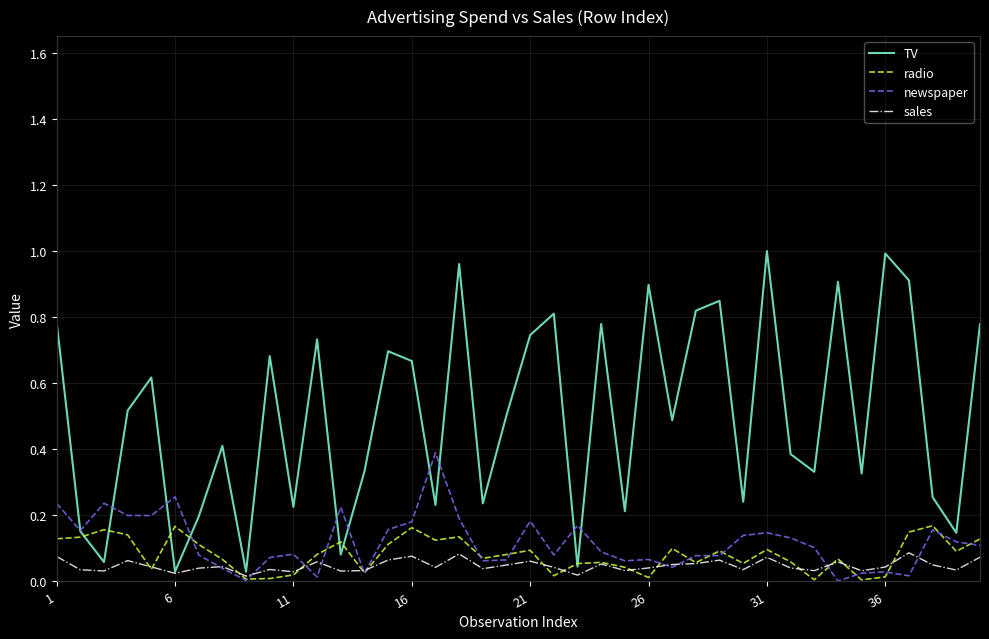

Rank the series by their maximum value, from lowest to highest.

sales, radio, newspaper, TV